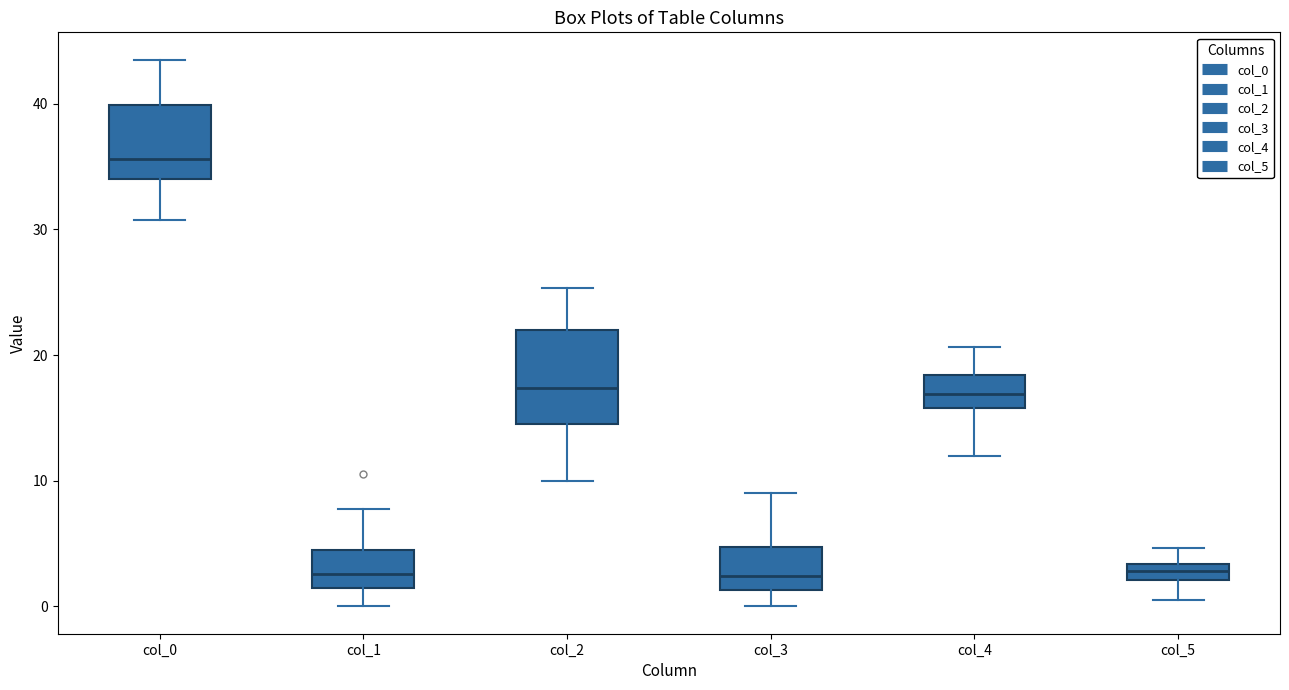

Where does the lower whisker of the box for col_5 end on the y-axis? The values are not printed on the chart, so give them approximately, as read against the axis.

1